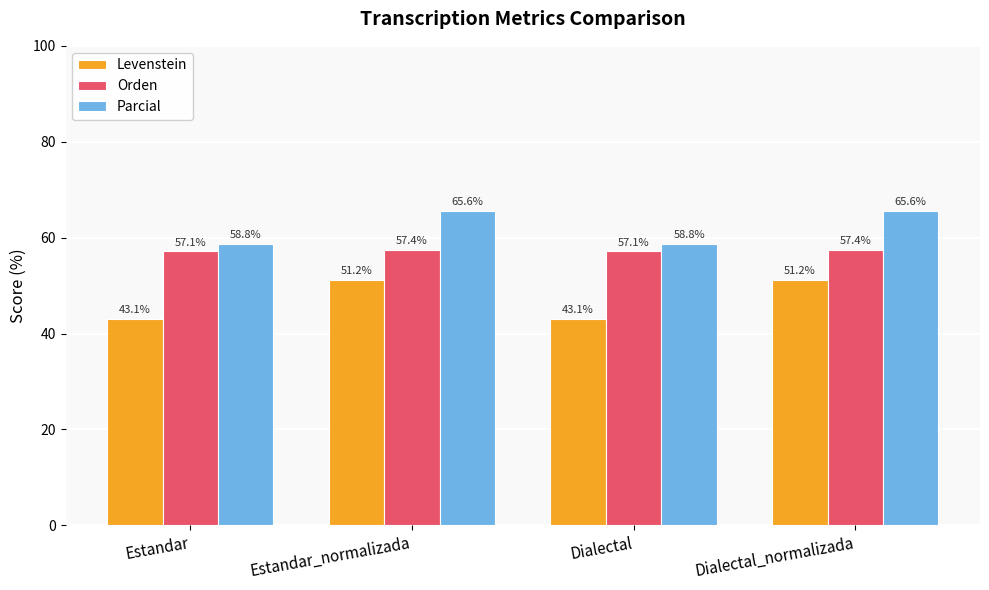

What is the maximum value shown in the chart?

65.6